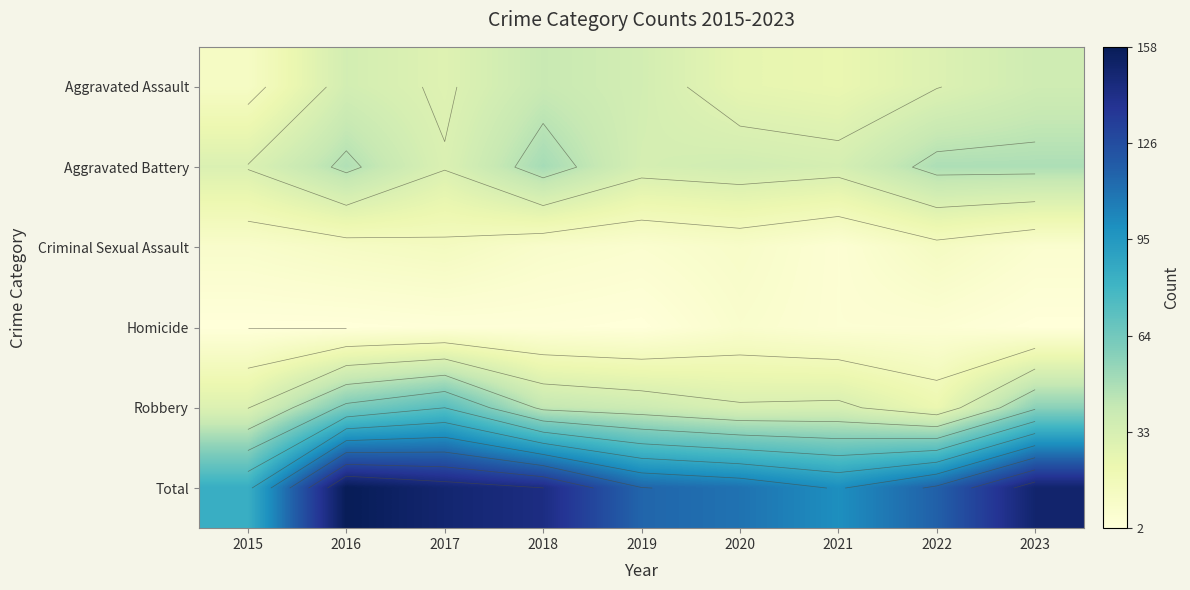

List the series in order of their peak value, lowest first.

Homicide, Criminal Sexual Assault, Aggravated Assault, Aggravated Battery, Robbery, Total